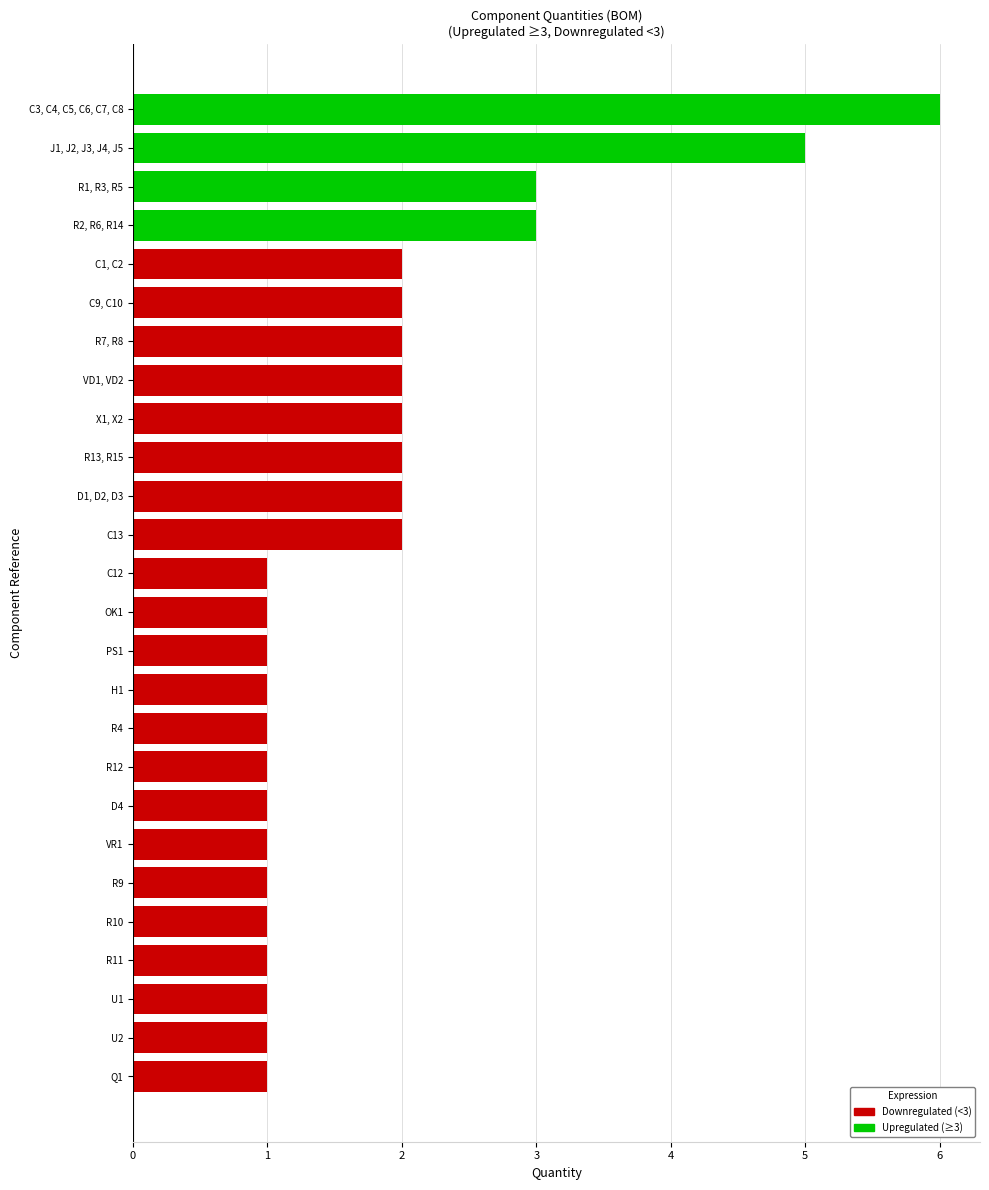

What is the label of the 4th bar from the top?

R2, R6, R14